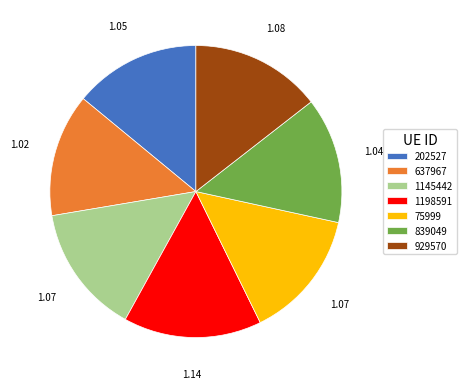

Is there any slice that represents more than half of the pie?

No